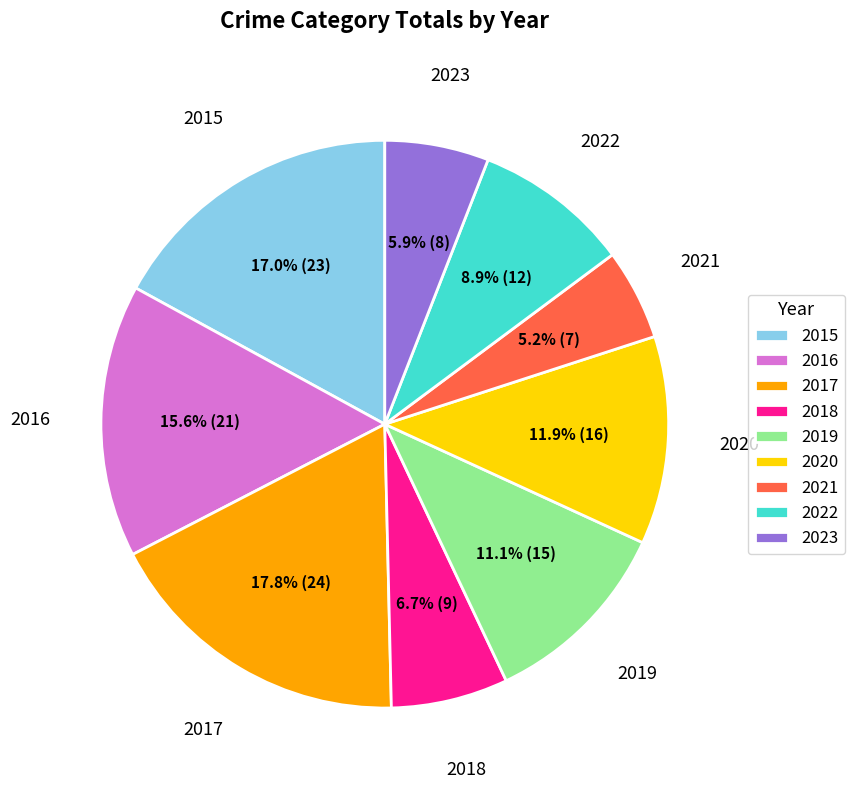

The 2016 slice represents 16% of the pie. True or false?

True